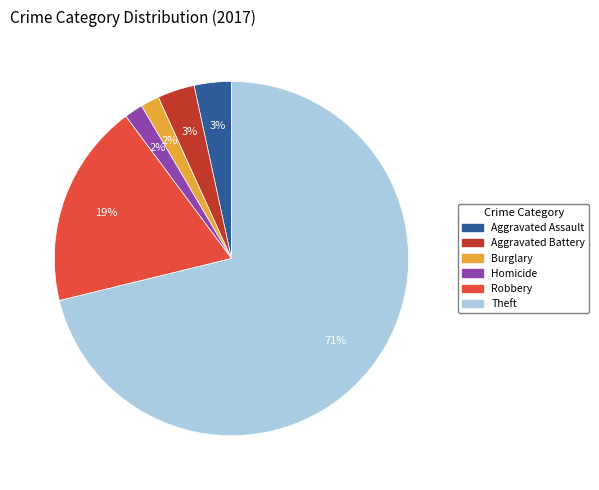

To the nearest percent, what is the average slice percentage?

17%